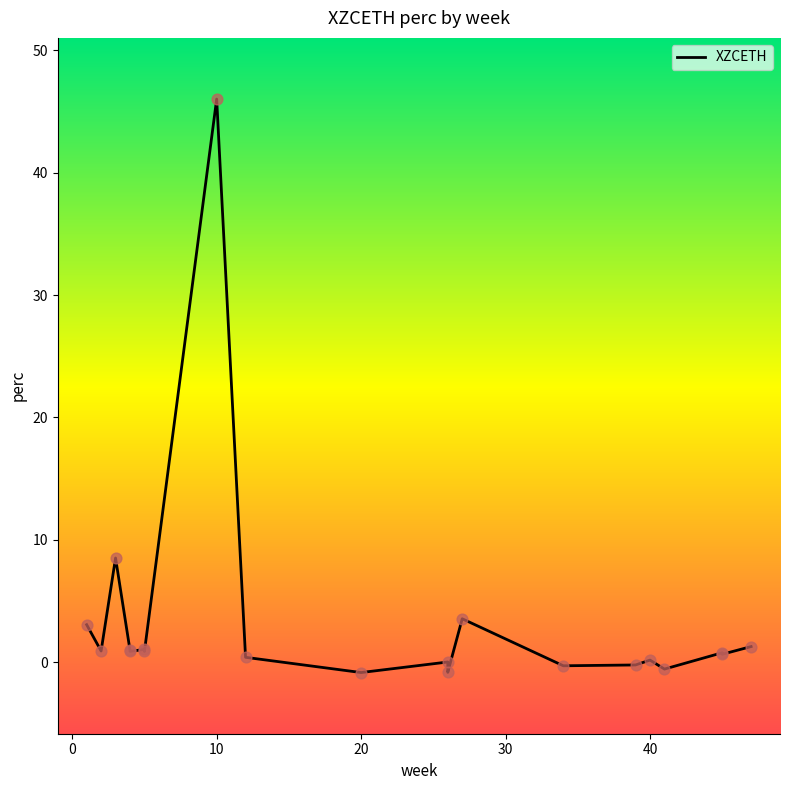

What is the change in value from 1 to 2?

-2.2